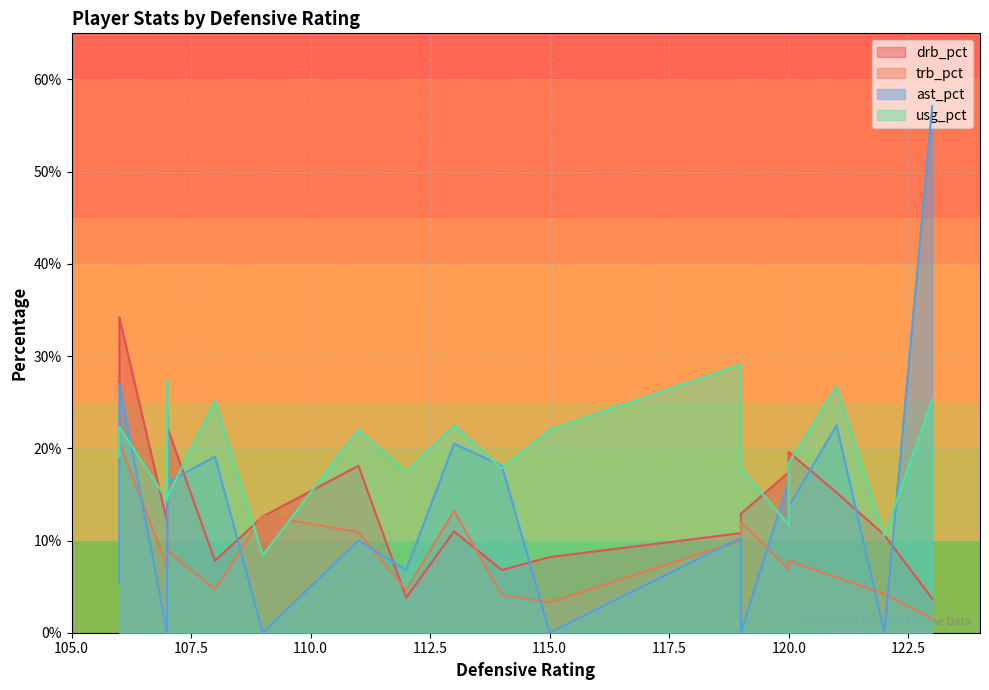

At how many categories does at least one series exceed 48?

1